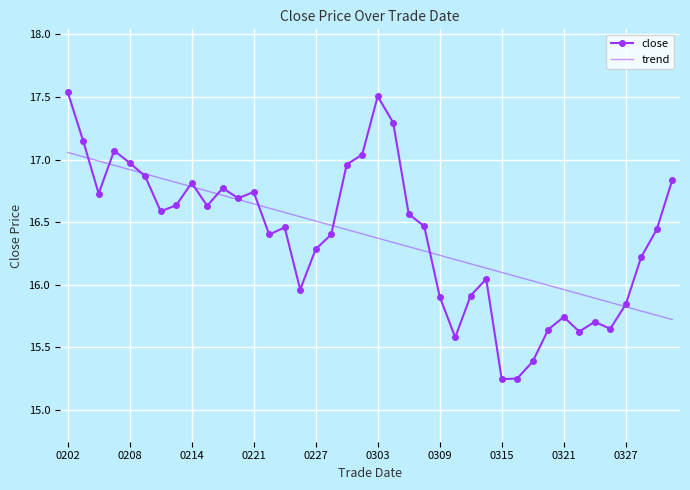

Which series has the widest spread of values?

close